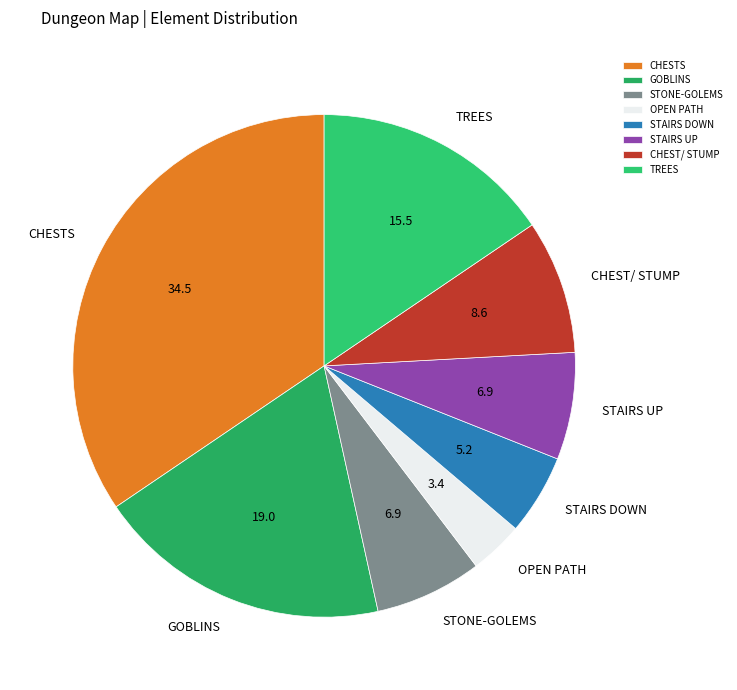

What is the ratio of the value at CHESTS to the value at STAIRS DOWN?

6.7